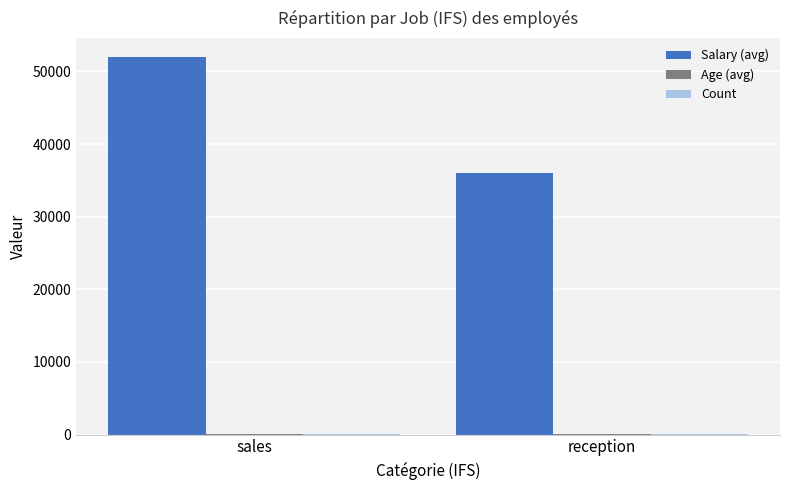

The value of Salary (avg) at sales is 52000.0. True or false?

True